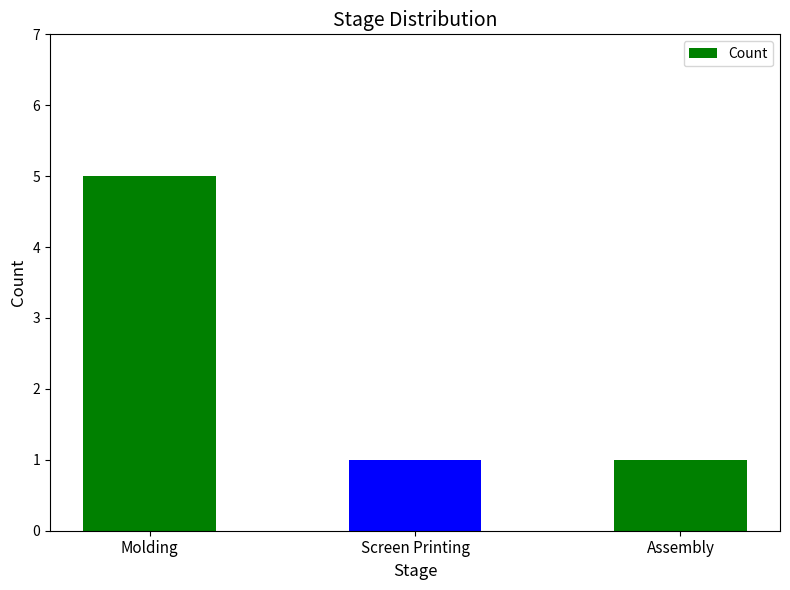

What is the difference between the values at Molding and Screen Printing?

4